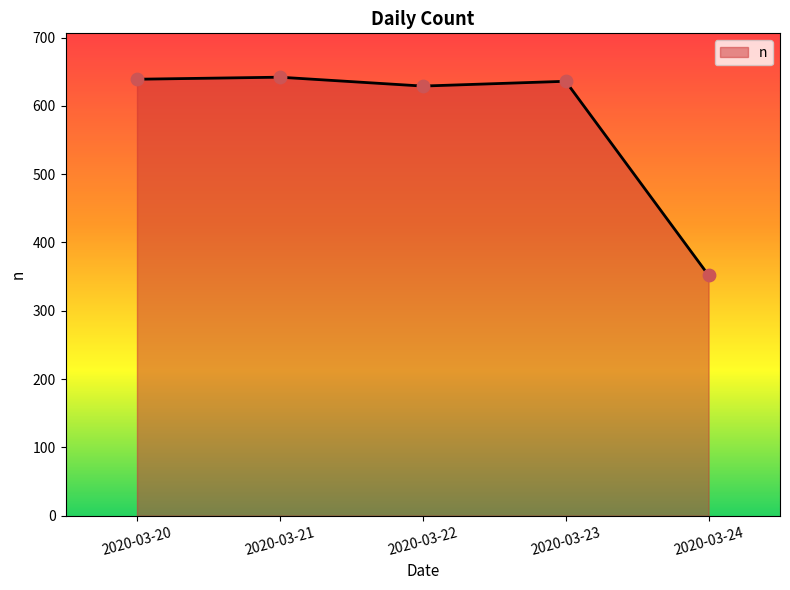

What is the change in value from 2020-03-21 to 2020-03-23?

-6